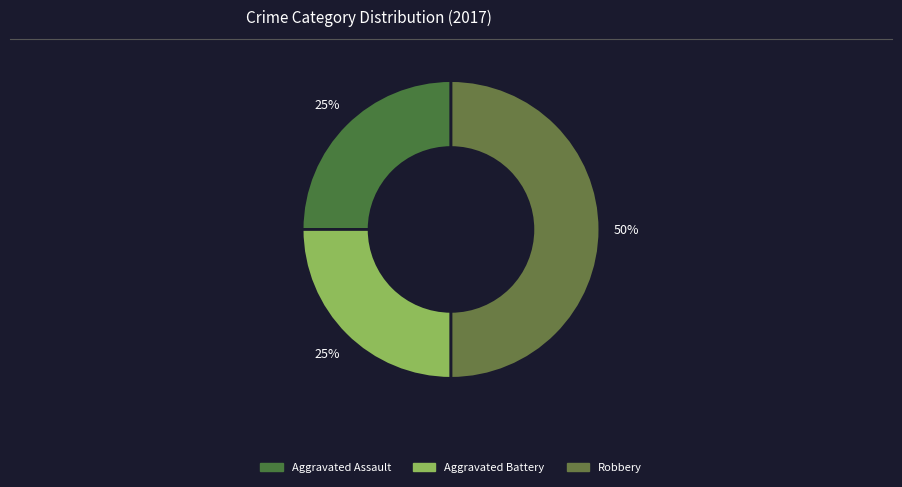

How many slices are in this pie chart?

3